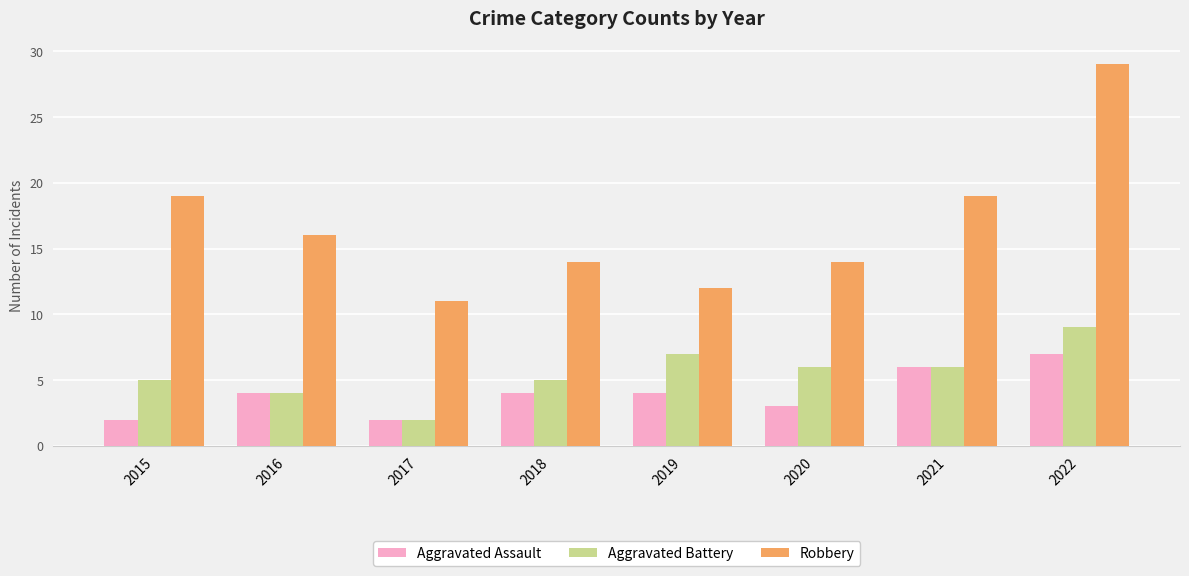

What is the value of the Aggravated Battery bar at the 8th from the left?

9